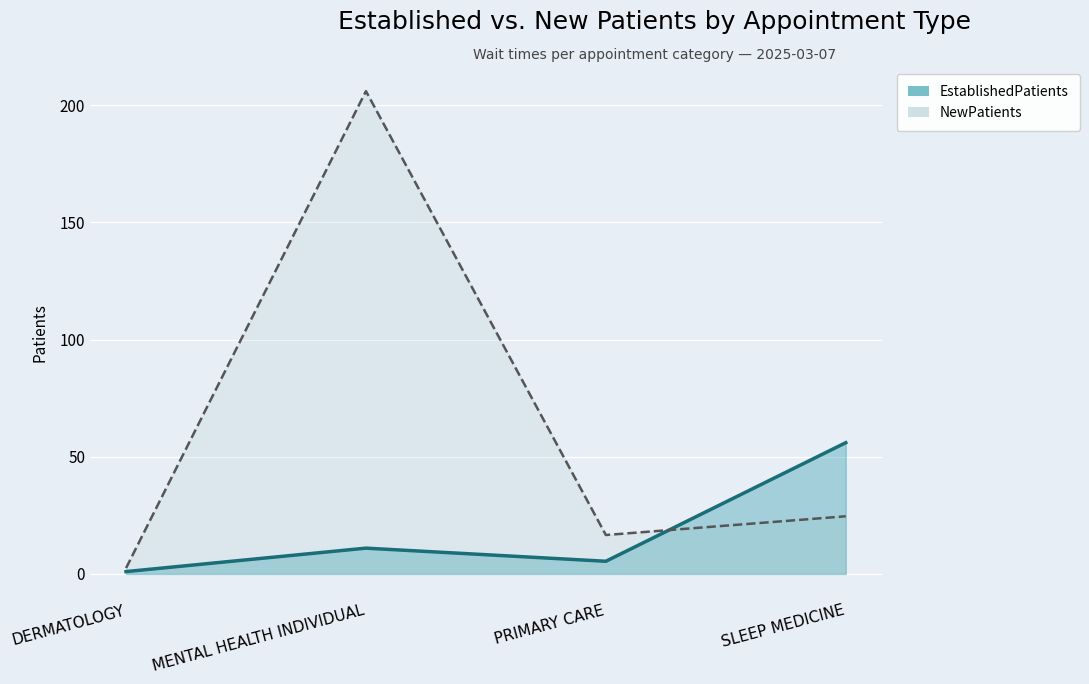

Is the value of EstablishedPatients at PRIMARY CARE greater than the value of NewPatients at PRIMARY CARE?

No